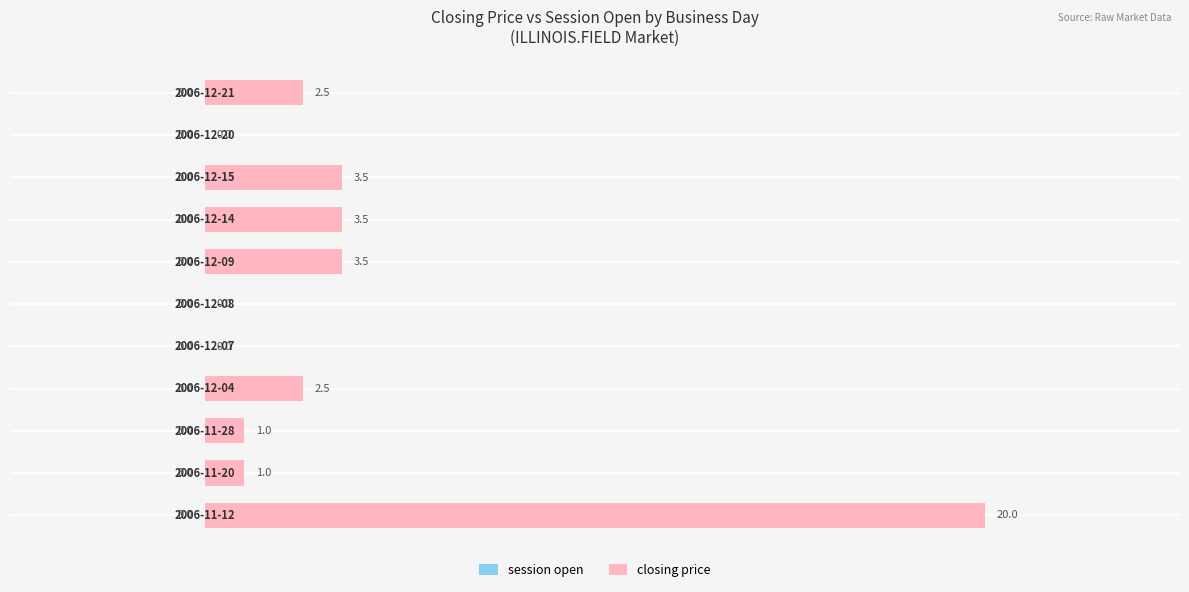

How many distinct data groups are displayed?

1